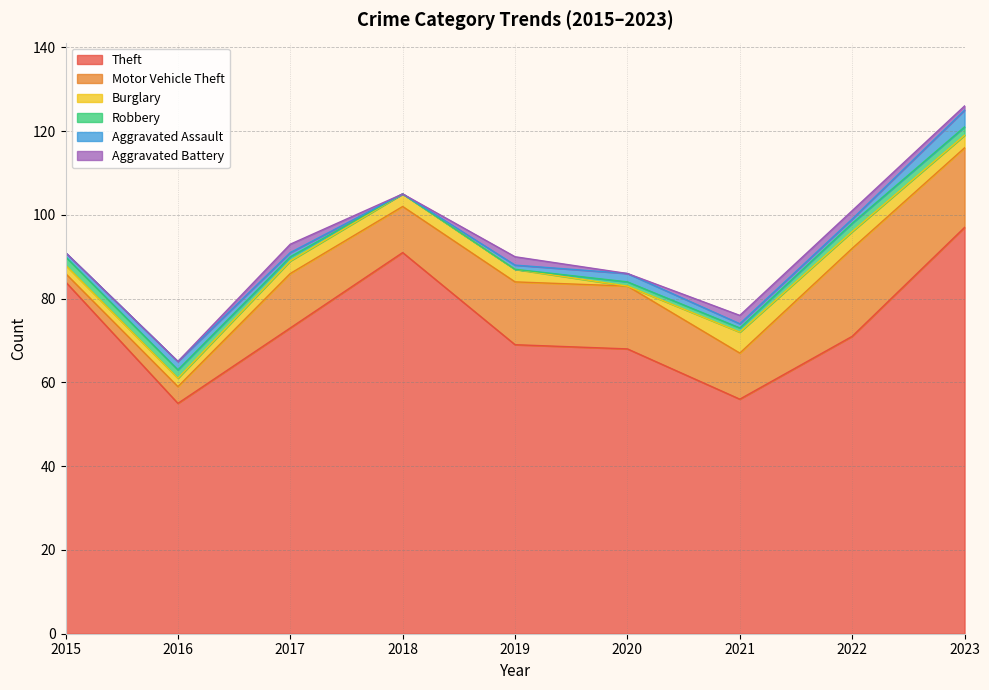

At which category does Motor Vehicle Theft reach its first local peak?

2017